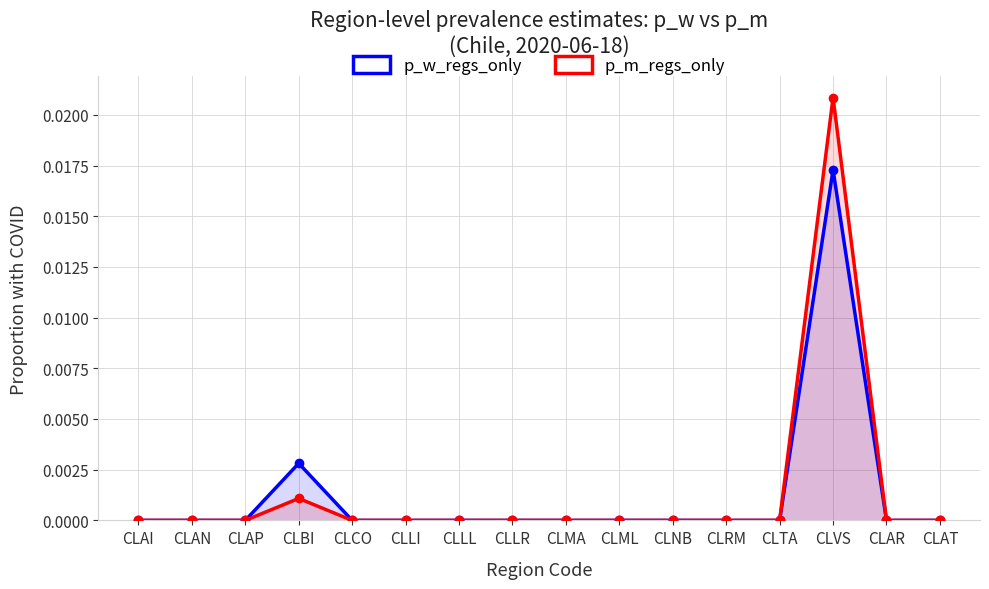

How many values in p_m_regs_only are above zero?

2